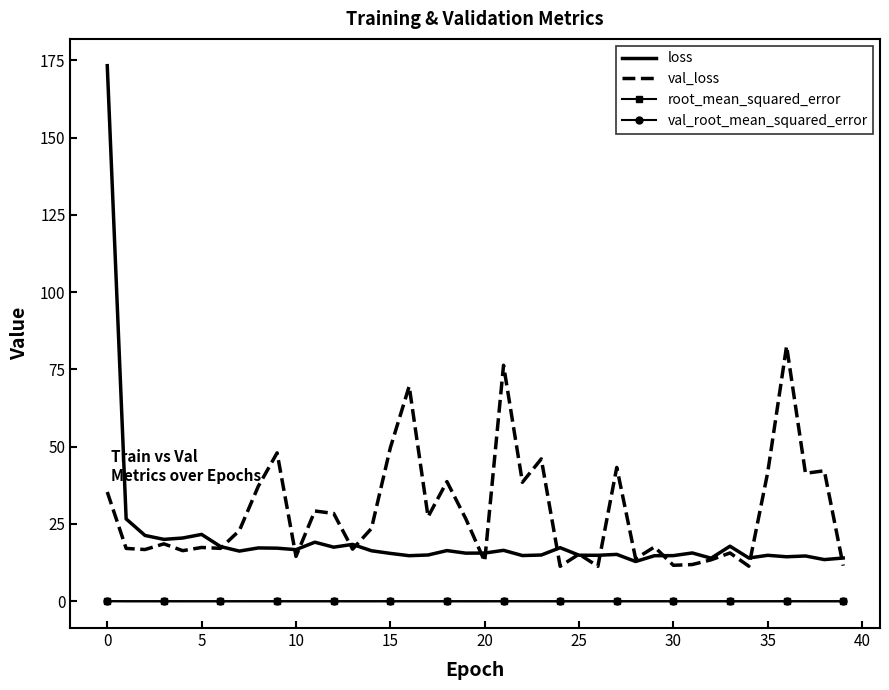

Which series has the largest total across all categories?

val_loss